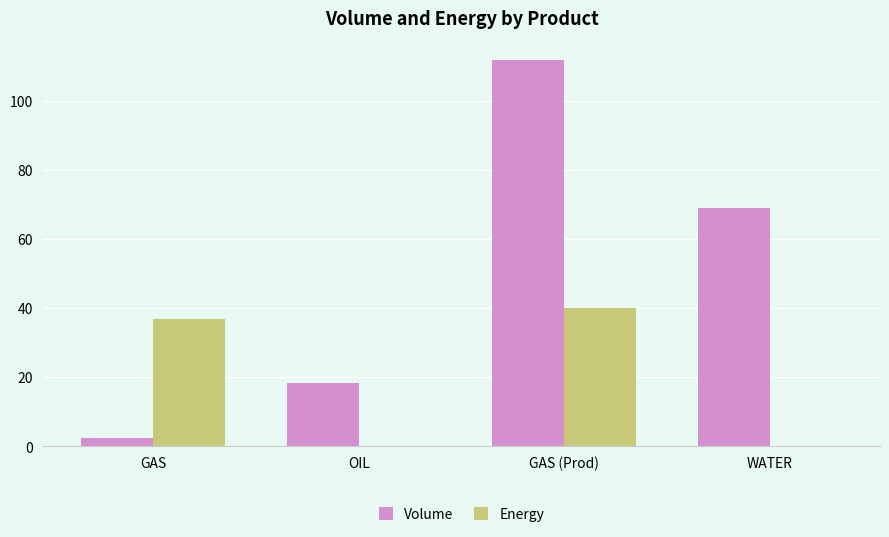

Is it true that Volume equals 69.3 at GAS (Prod)?

False